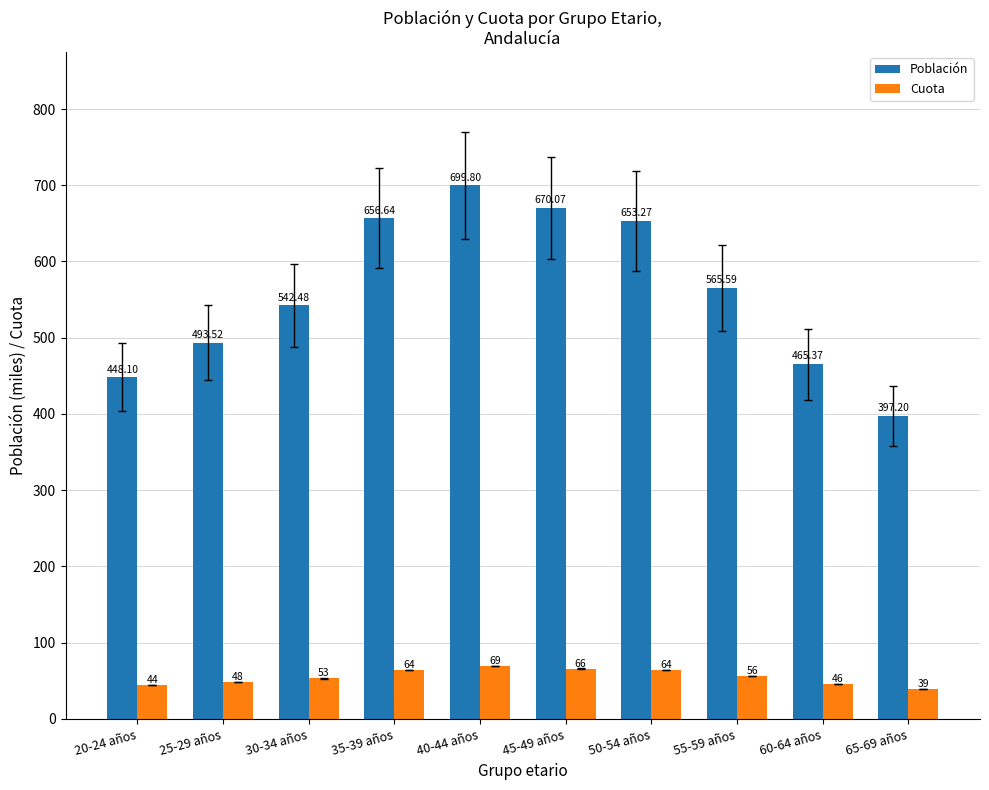

At which label does Población first exceed 565?

35-39 años